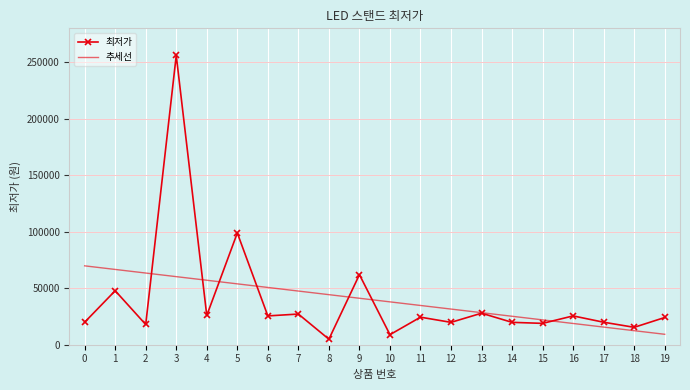

Is it true that 최저가 equals 19900.0 at 0?

True